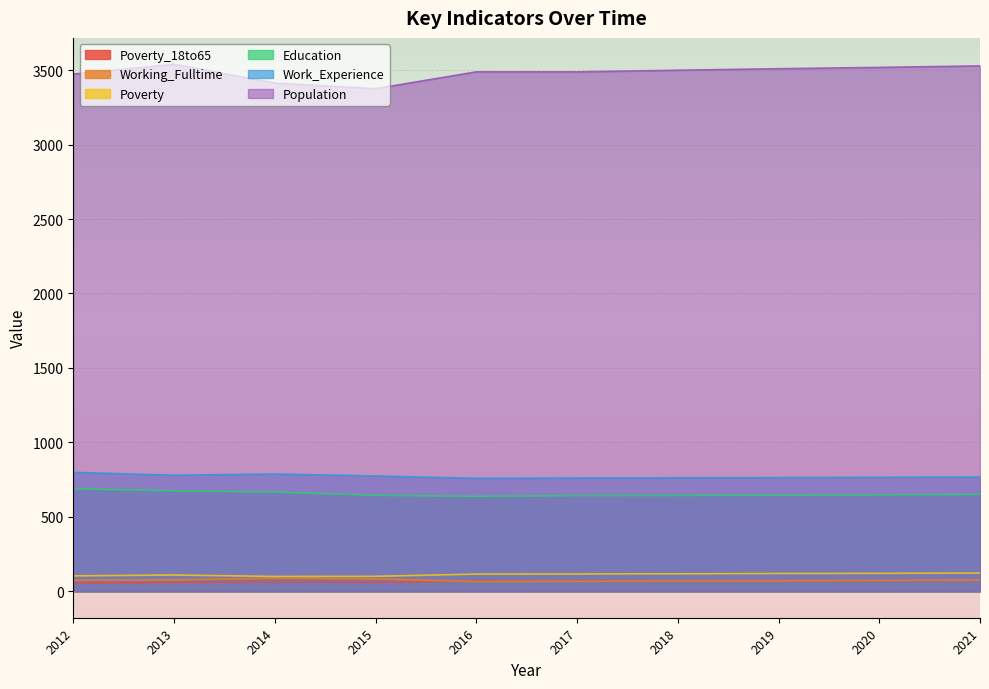

What is the minimum value for Population?

3375